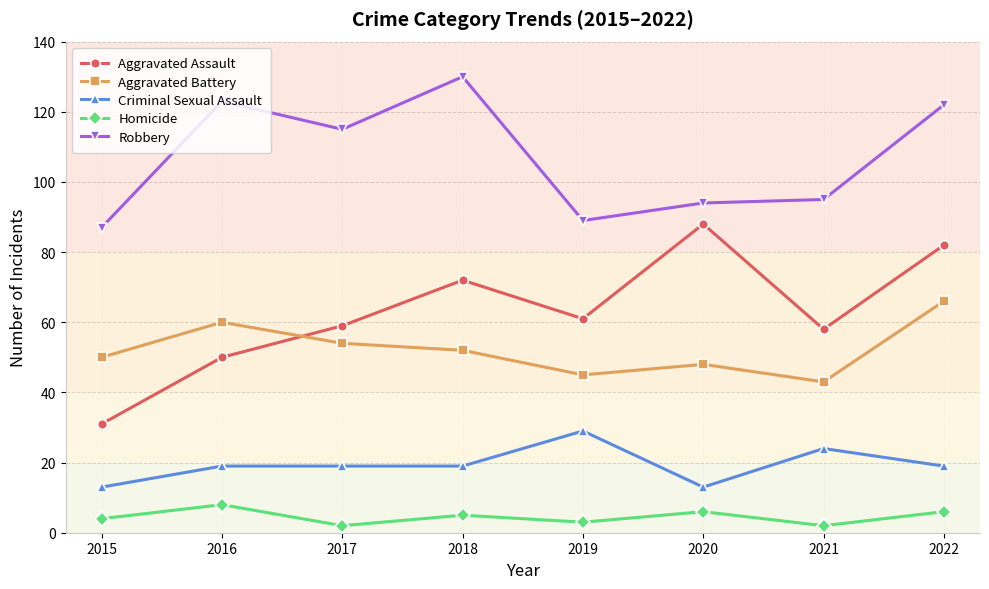

At 2016, list the series in order from smallest to largest.

Homicide, Criminal Sexual Assault, Aggravated Assault, Aggravated Battery, Robbery